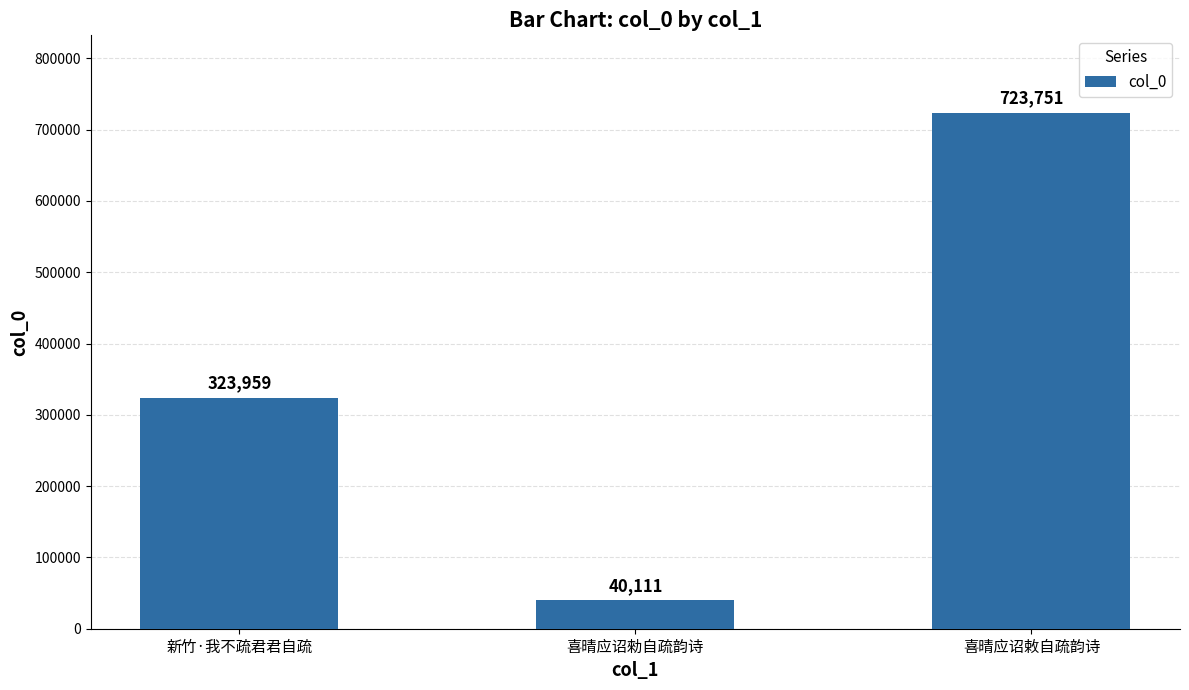

The chart shows a value of 560880 at 新竹·我不疏君君自疏. True or false?

False